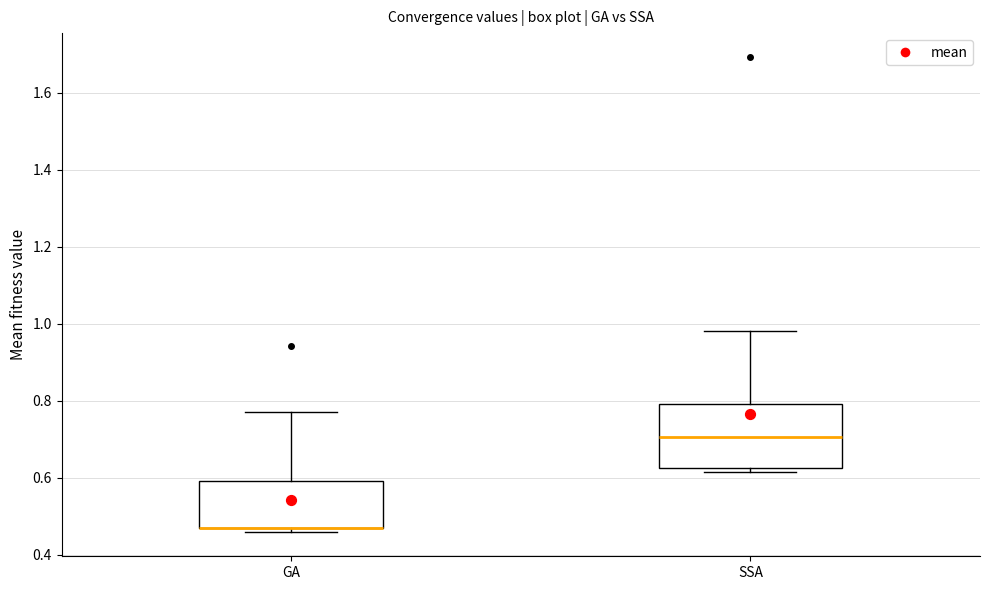

Reading left to right, read every box against the y-axis: the position of its median line, the range the box covers, and the ends of its whiskers. The values are not printed on the chart, so give them approximately, as read against the axis.

GA: median 0.46 (drawn on the box's lower edge), box 0.46 to 0.60, whiskers 0.46 (just below the box's lower edge) to 0.78
SSA: median 0.70, box 0.62 to 0.80, whiskers 0.62 (just below the box's lower edge) to 0.98